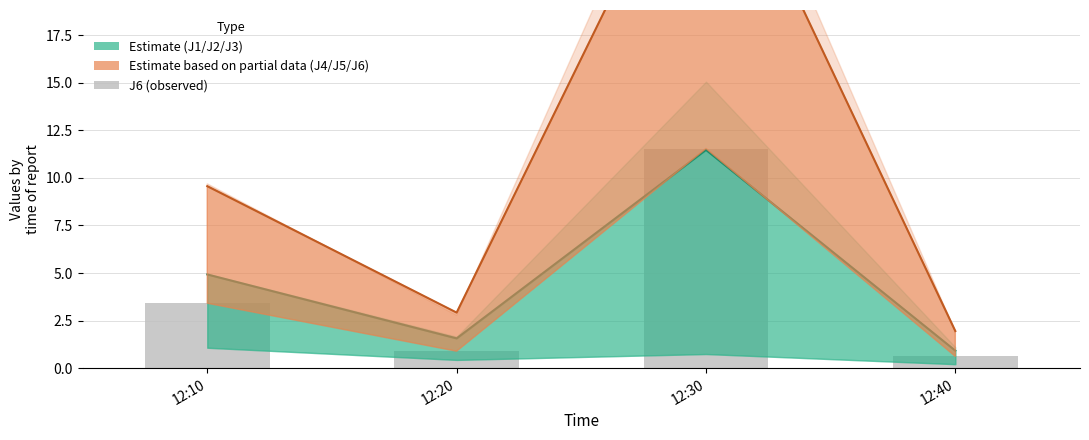

How many values in the J2 (Estimate) series exceed 4?

2